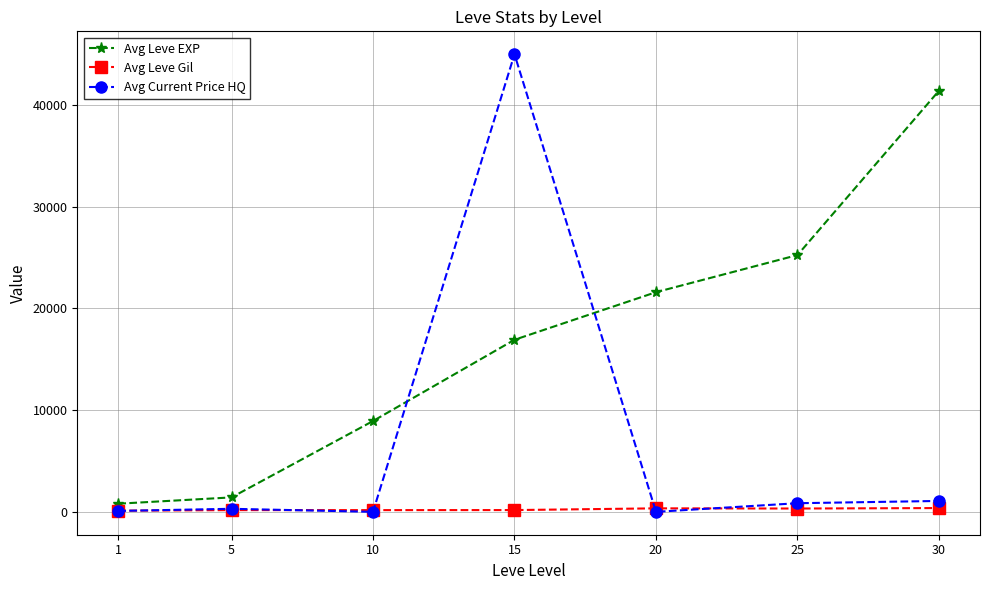

What is the difference between the second highest and minimum values in the Avg Current Price HQ series?

1071.4